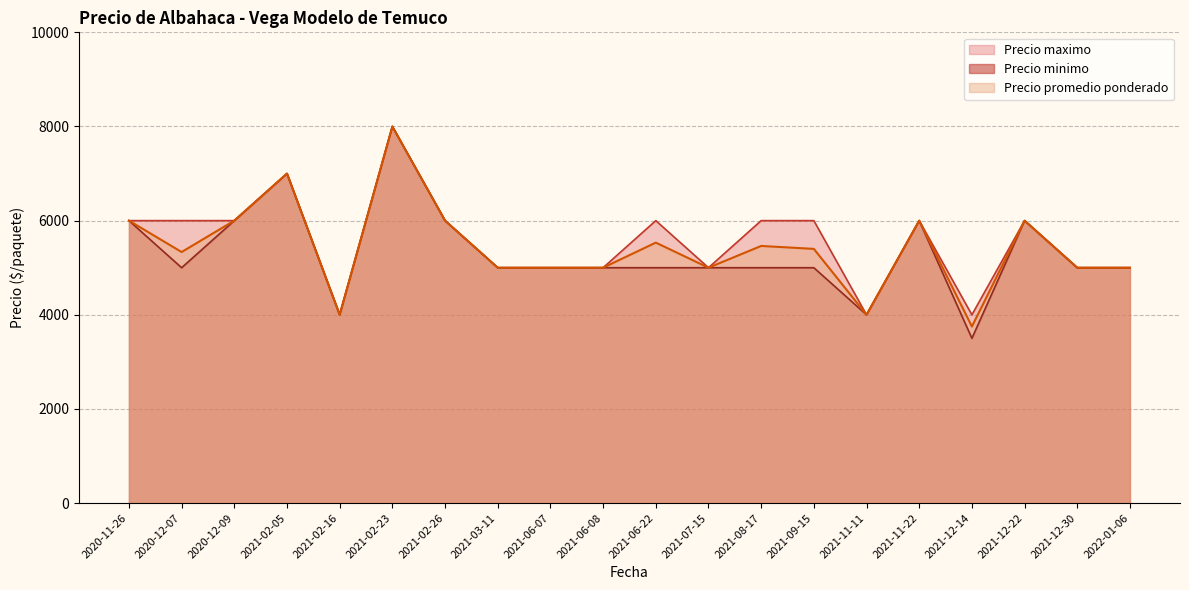

At which label does Precio promedio ponderado reach its minimum?

2021-12-14